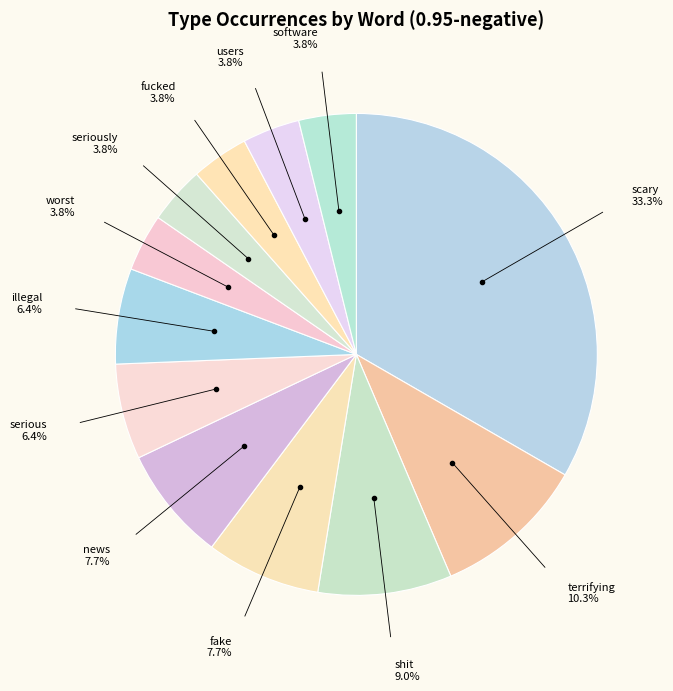

Is the sum of seriously 3.8% and shit 9.0% greater than half?

No